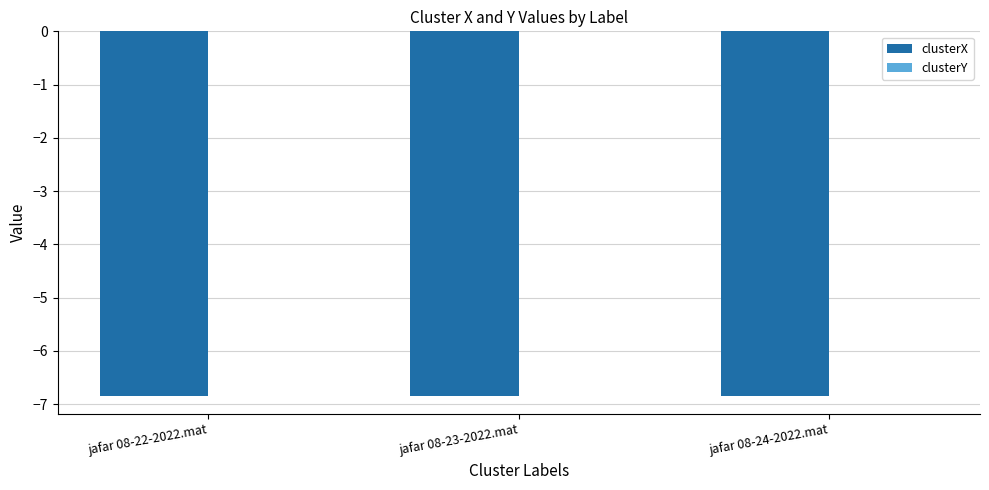

The clusterX series shows -6.8 at jafar 08-24-2022.mat. True or false?

True